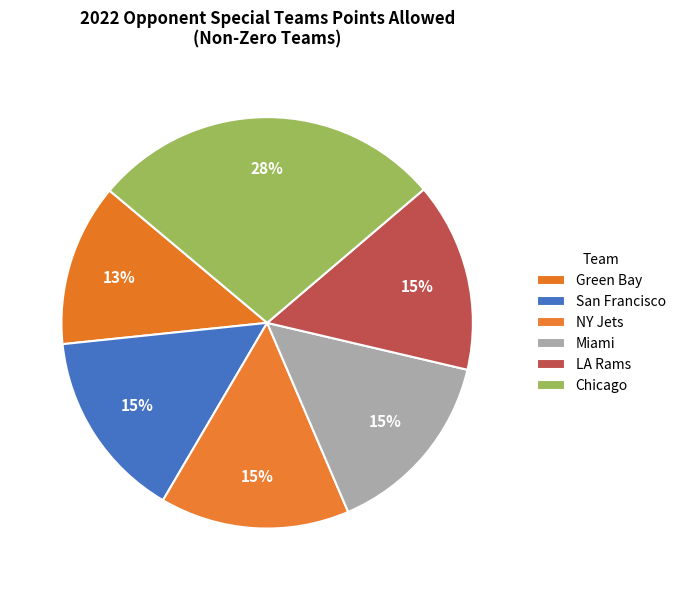

To the nearest percent, what is the average slice percentage?

17%